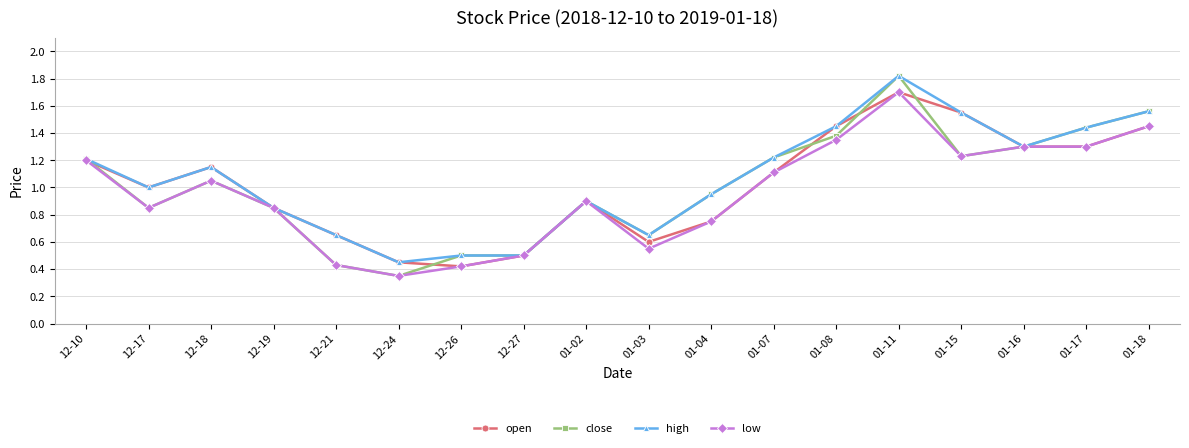

What is the label of the 18th point from the right?

12-10